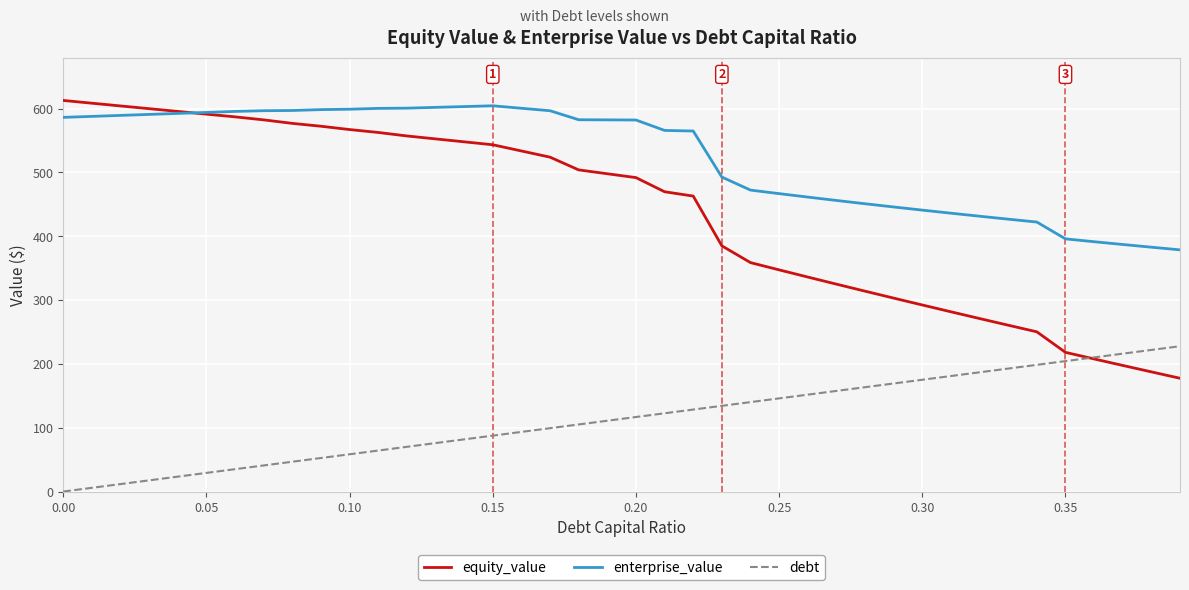

Which series has the largest range (max minus min)?

equity_value